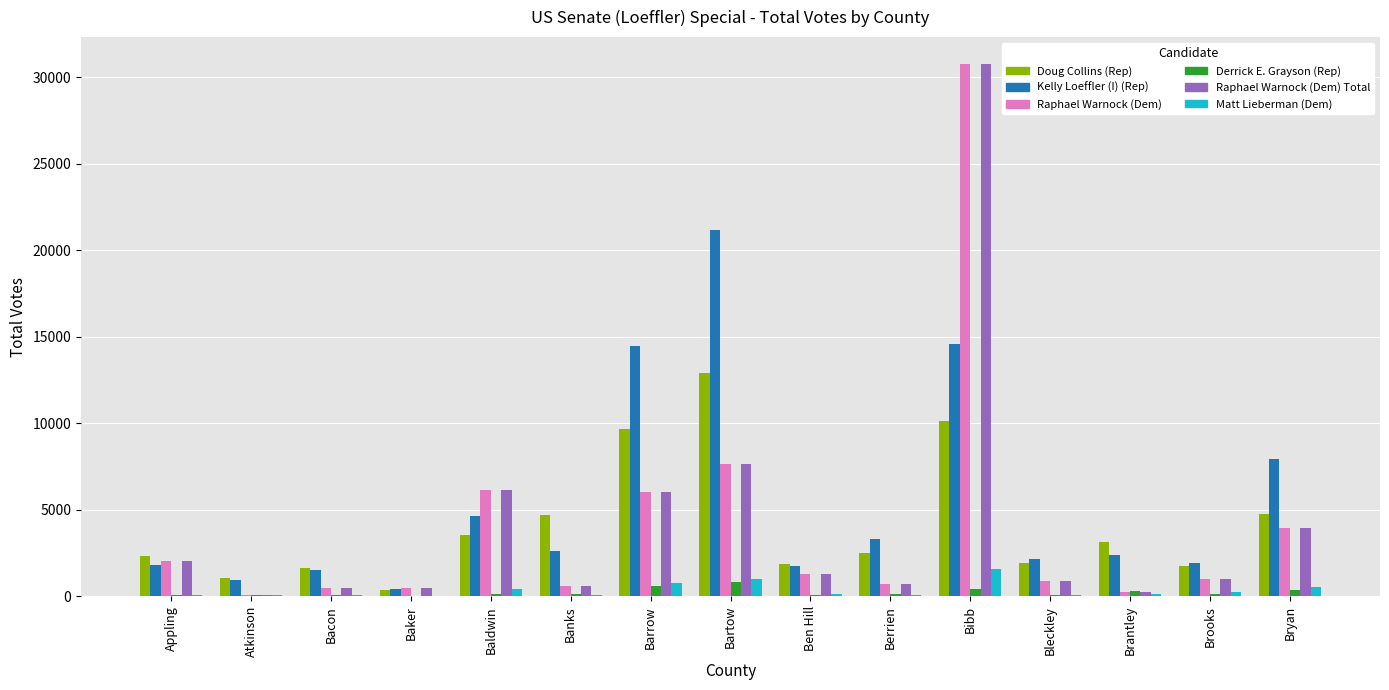

Which series has the largest total across all categories?

Kelly Loeffler (I) (Rep)